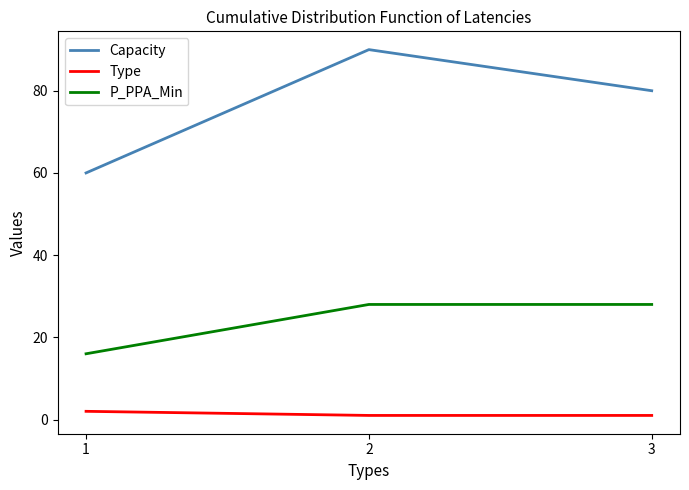

The value of P_PPA_Min at 2 is 42. True or false?

False